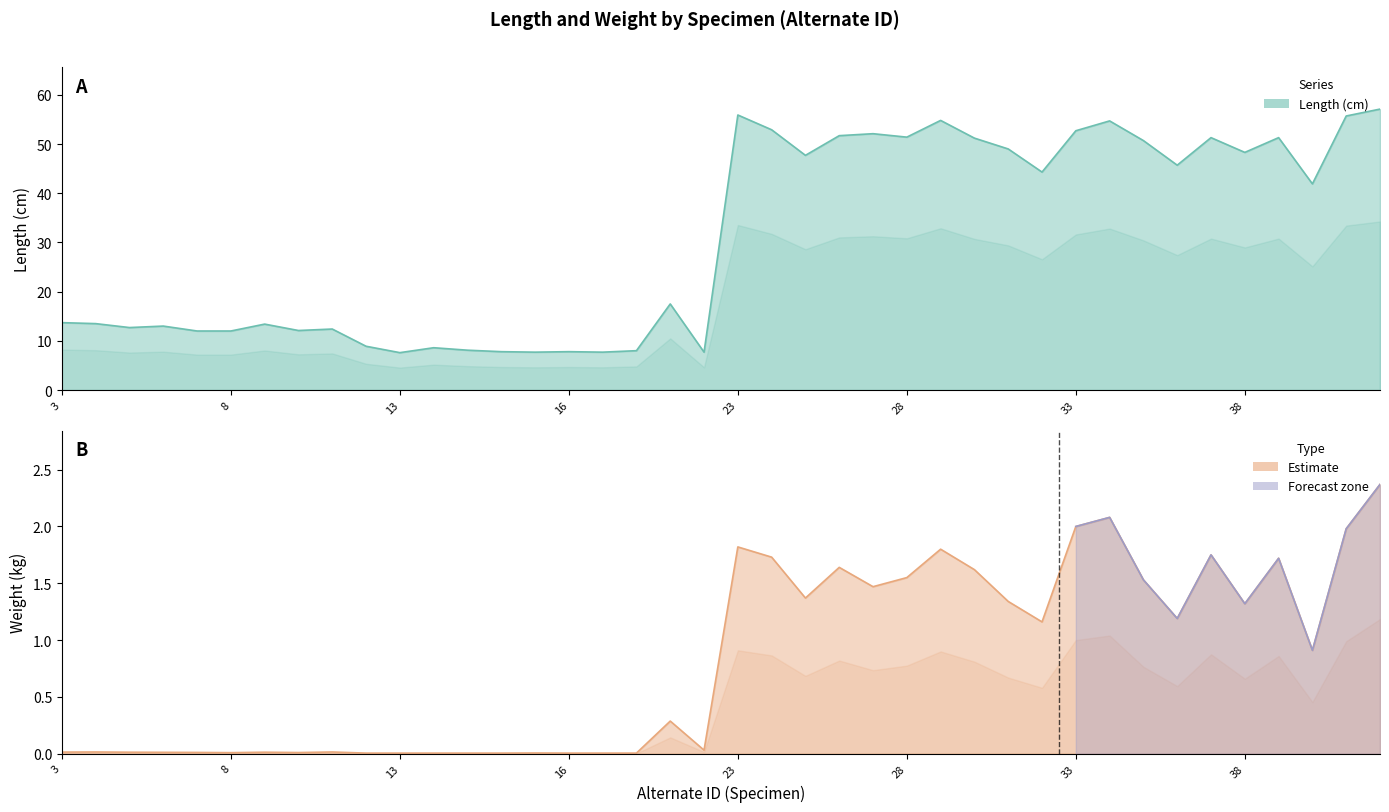

Reading right to left, transcribe all the data shown in this chart.

Length: 57.1	55.7	41.9	51.3	48.3	51.3	45.7	50.7	54.7	52.7	44.3	49.0	51.2	54.8	51.4	52.1	51.7	47.7	52.9	55.9	7.7	17.5	8.0	7.7	7.8	7.7	7.8	8.1	8.6	7.6	8.9	12.4	12.1	13.4	12.0	12.0	13.0	12.7	13.5	13.7
Weight: 2.4	2.0	0.9	1.7	1.3	1.8	1.2	1.5	2.1	2.0	1.2	1.3	1.6	1.8	1.6	1.5	1.6	1.4	1.7	1.8	0.0	0.3	0.0	0.0	0.0	0.0	0.0	0.0	0.0	0.0	0.0	0.0	0.0	0.0	0.0	0.0	0.0	0.0	0.0	0.0